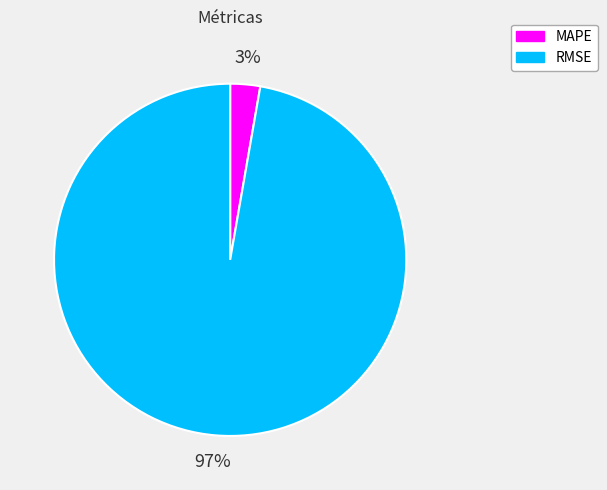

To the nearest percent, what is the combined percentage of MAPE and RMSE?

100%